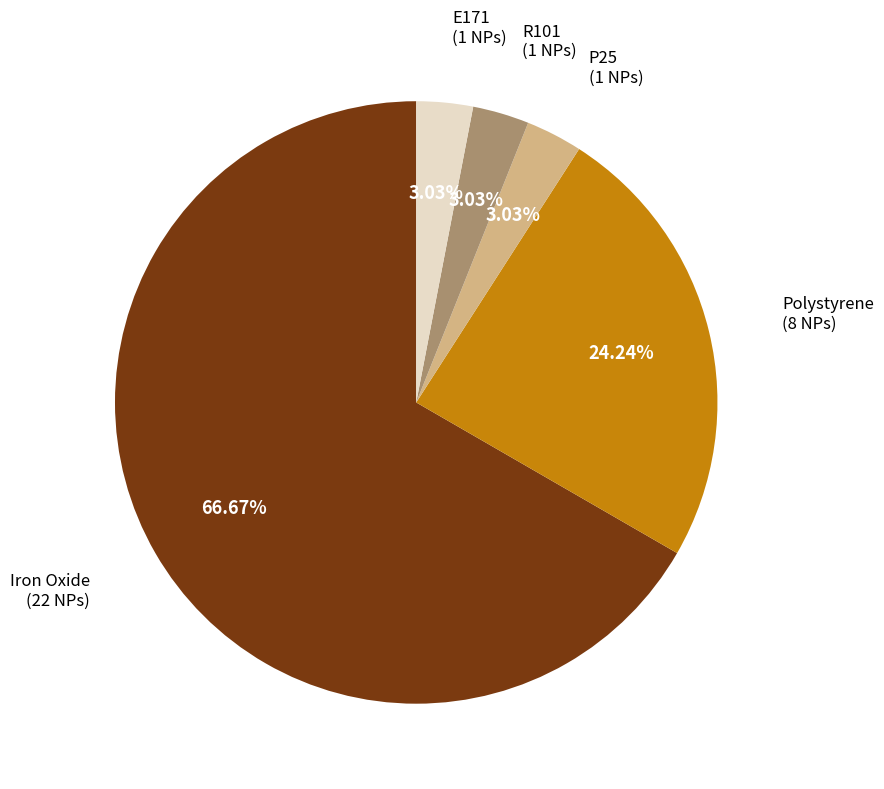

To the nearest percent, what is the difference between the largest and smallest slice percentages?

64%